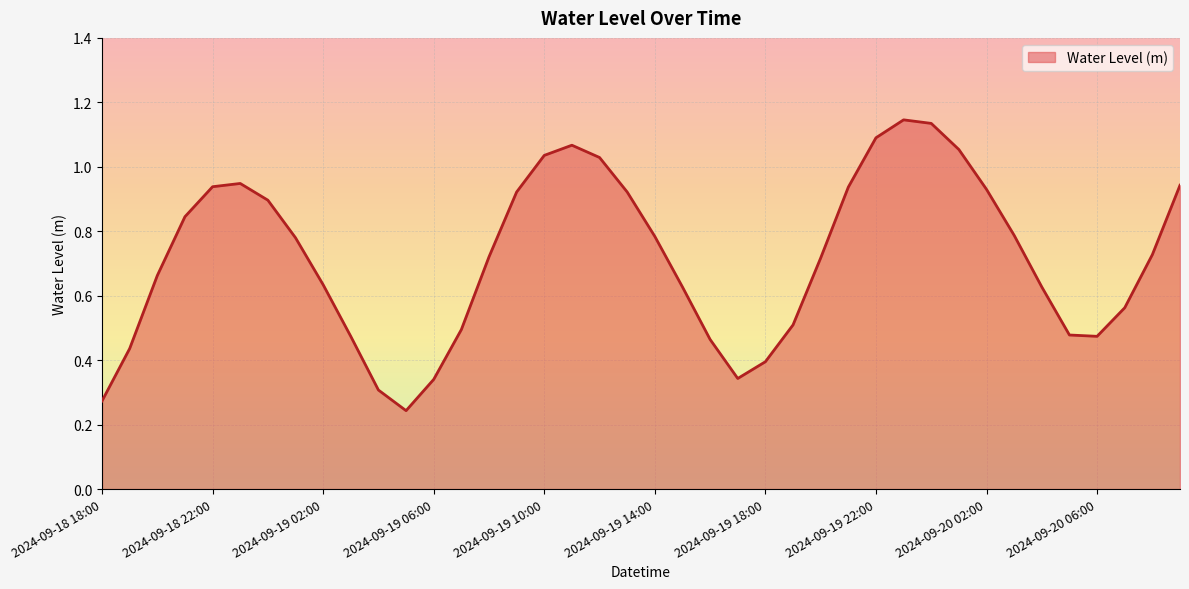

Does the chart display data point markers on the line(s)?

No